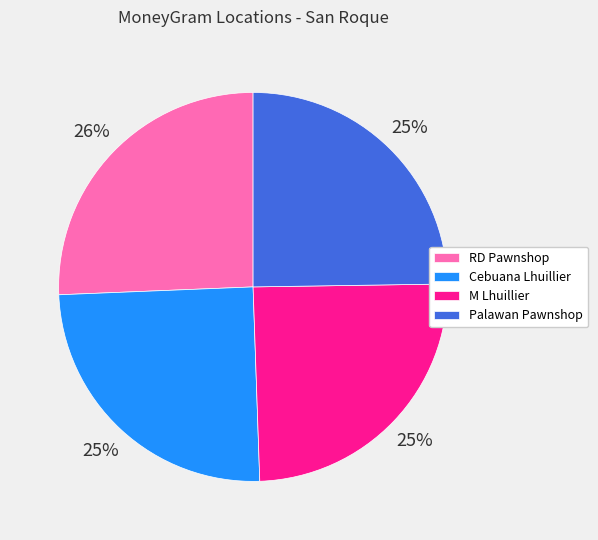

Which has a higher value, RD Pawnshop or Palawan Pawnshop?

RD Pawnshop